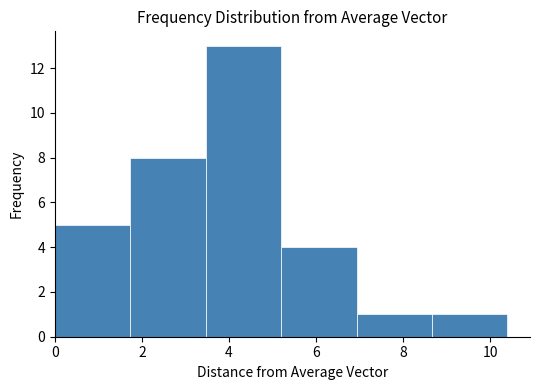

Which range on the x-axis has the tallest bar?

3.4 to 5.2